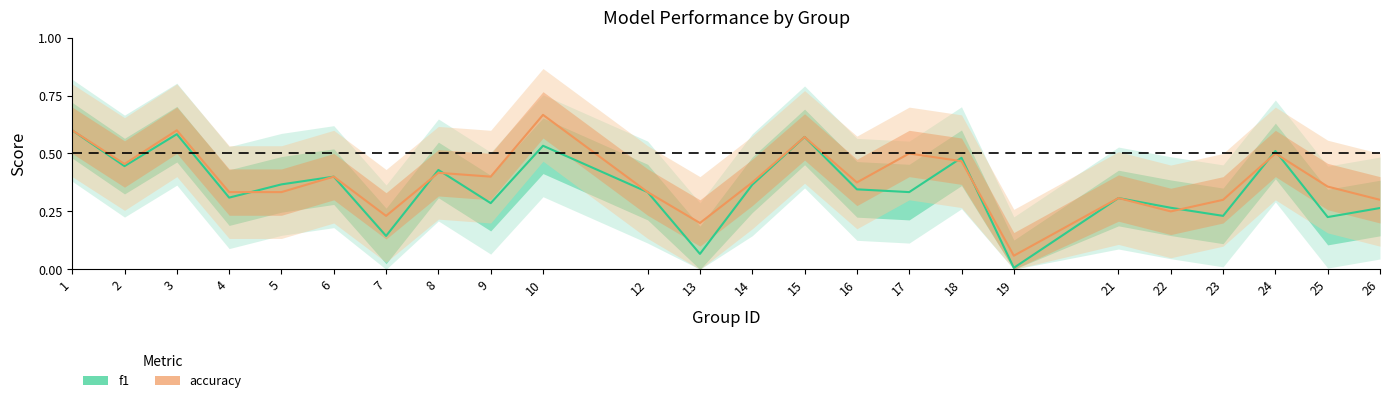

How many times do accuracy and f1 cross each other?

8